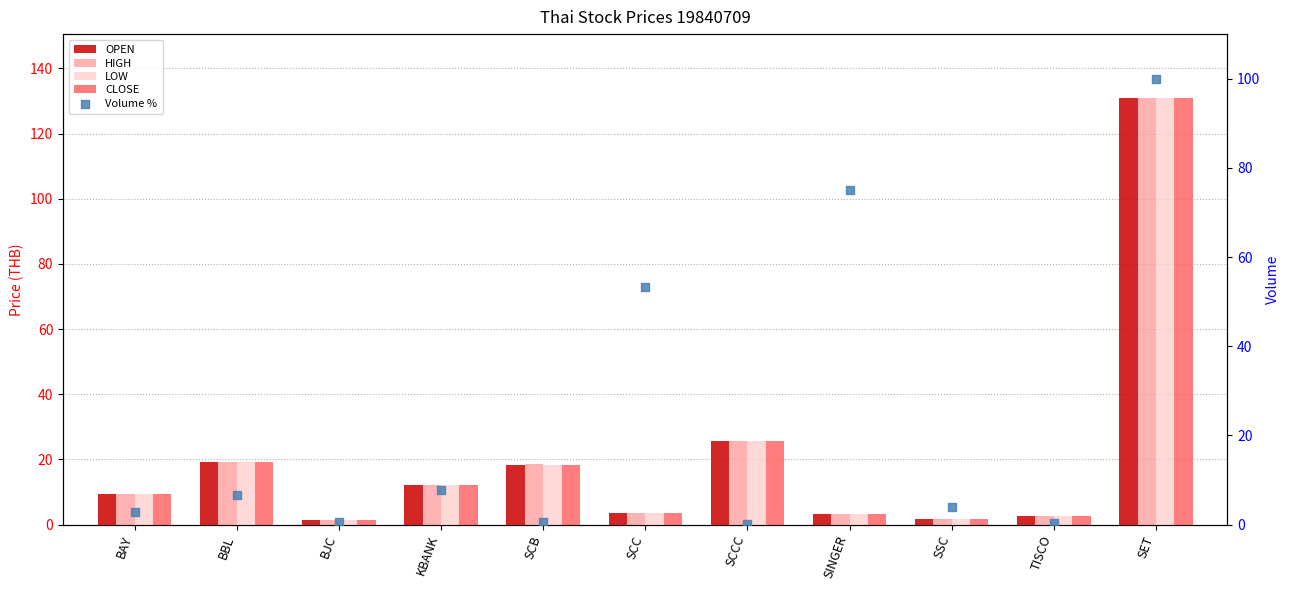

Is the value of HIGH at SCCC greater than the value of Volume % at SCC?

No